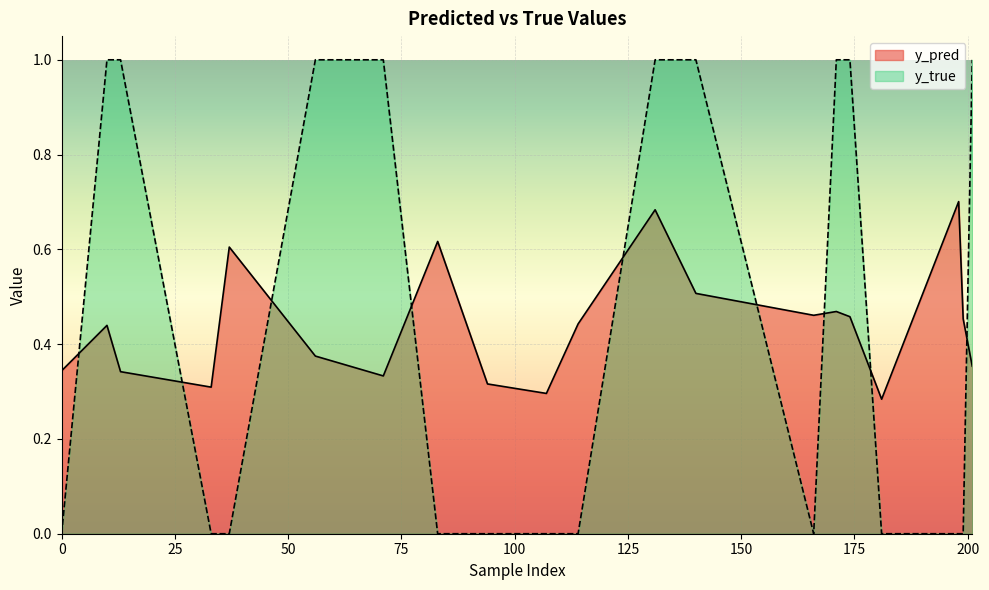

True or false: y_true has more than 1 points higher than both neighbors.

False